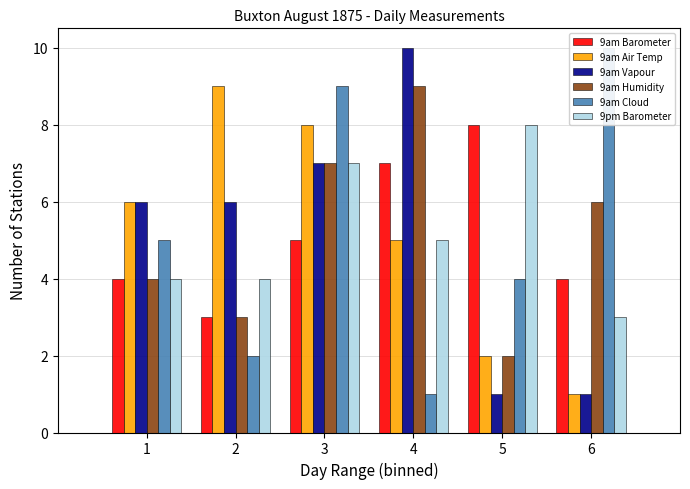

Which category has the highest value across all series?

4